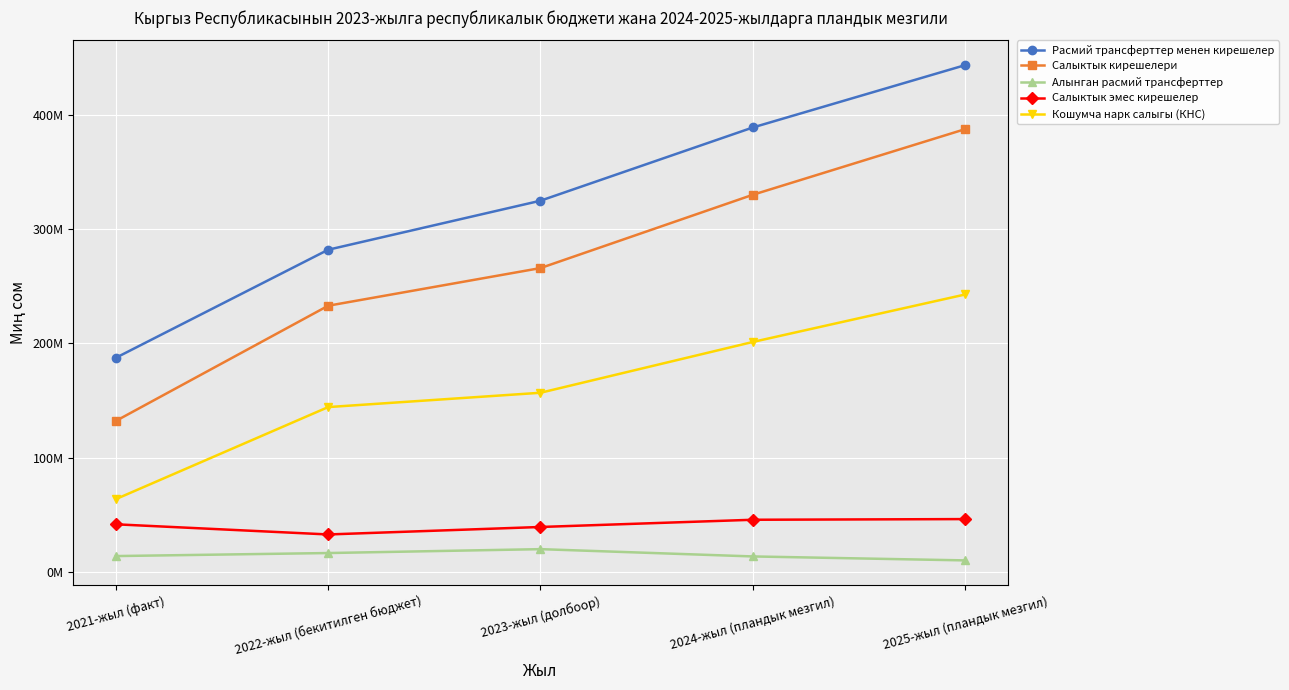

What is the highest value of the Салыктык кирешелери series?

387748476.0